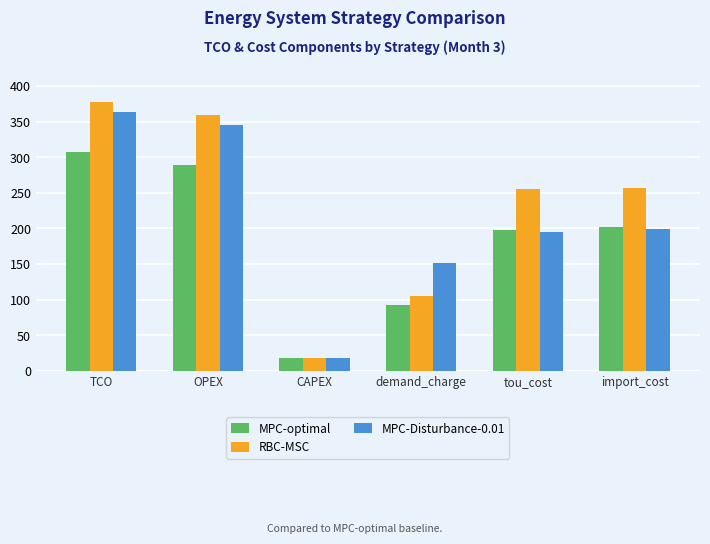

At which category is the sum across all series the highest?

TCO